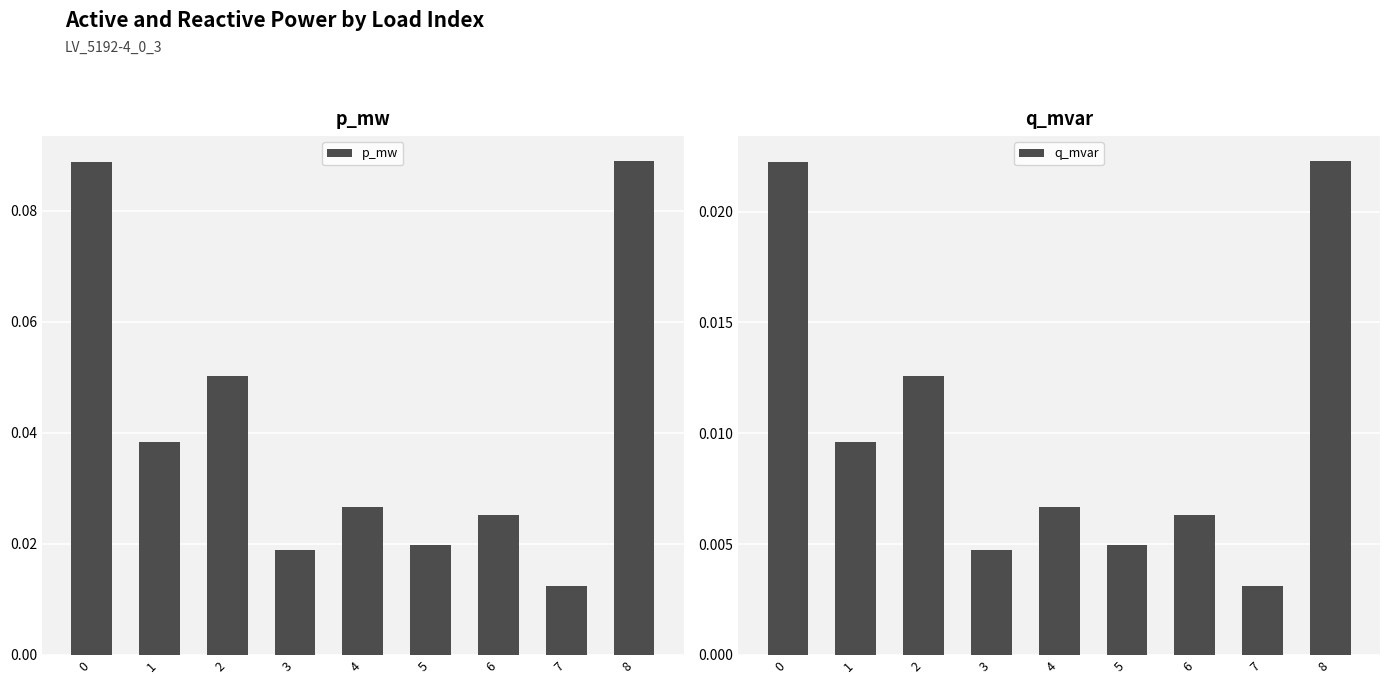

Does the chart contain stacked bars?

No